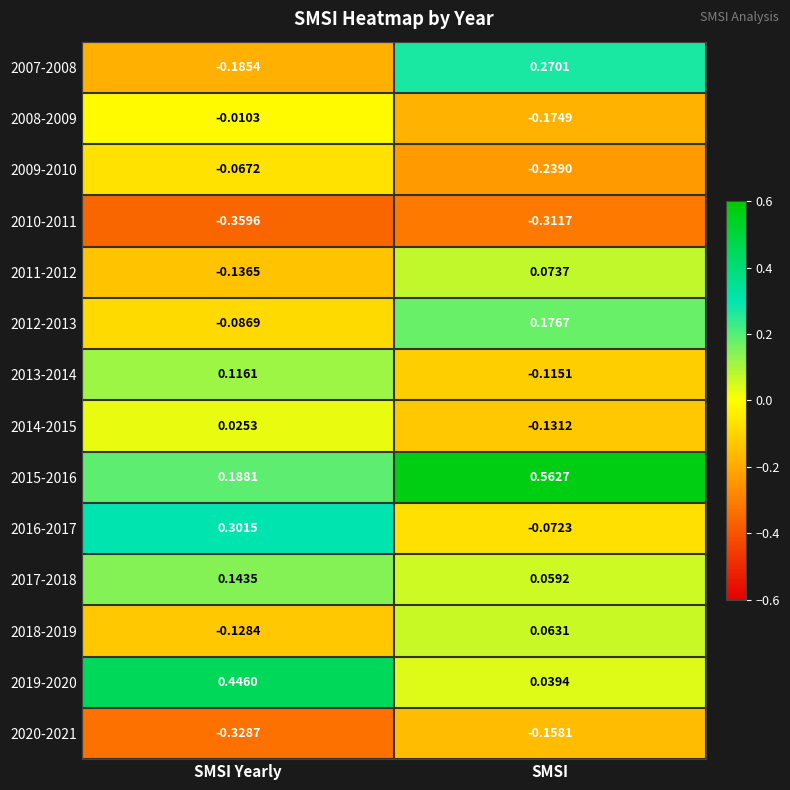

Rank the series by their maximum value, from lowest to highest.

2010-2011, 2020-2021, 2009-2010, 2008-2009, 2014-2015, 2018-2019, 2011-2012, 2013-2014, 2017-2018, 2012-2013, 2007-2008, 2016-2017, 2019-2020, 2015-2016